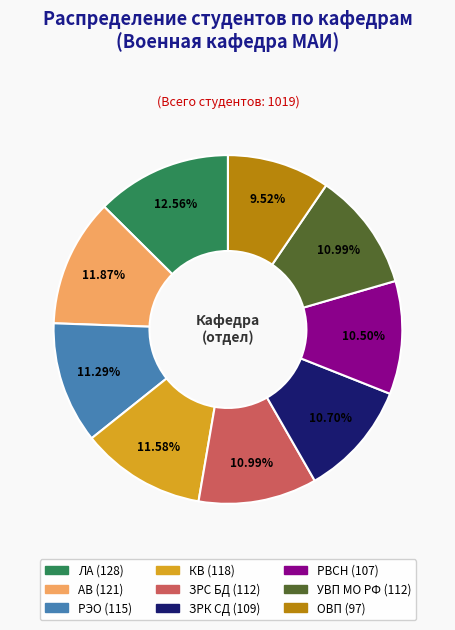

How much of the chart is everything except ЛА?

87.4%